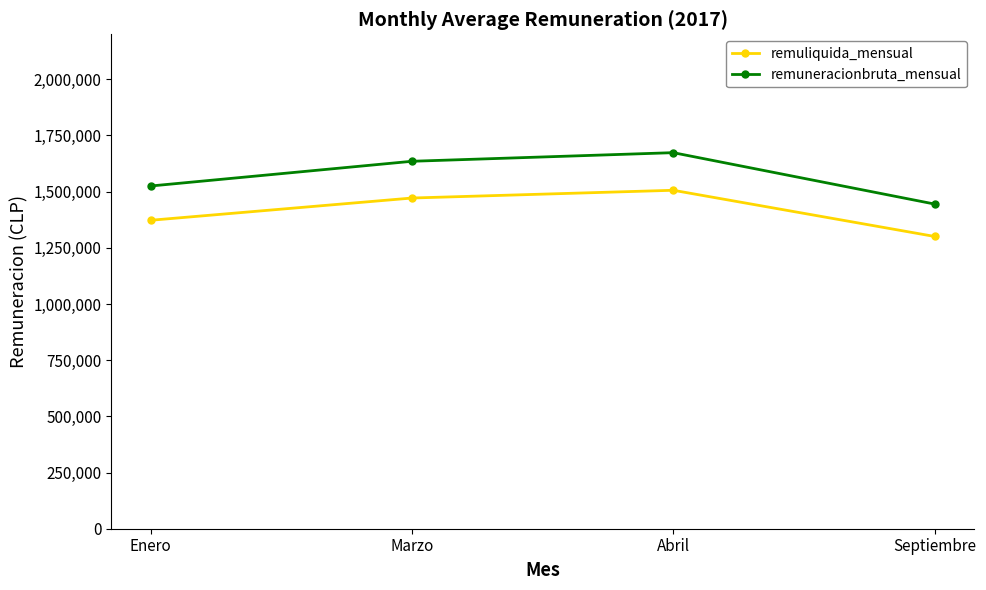

What is the sum of the remuliquida_mensual values at Abril and Septiembre?

2806545